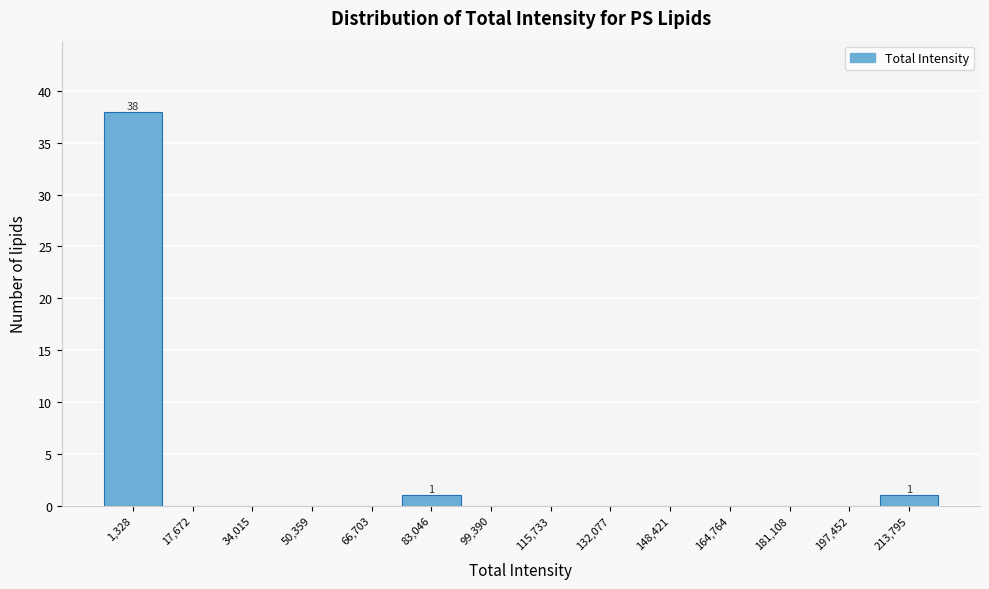

Reading right to left, what are all the values shown in this chart?

213,795=1	197,452=0	181,108=0	164,764=0	148,421=0	132,077=0	115,733=0	99,390=0	83,046=1	66,703=0	50,359=0	34,015=0	17,672=0	1,328=38